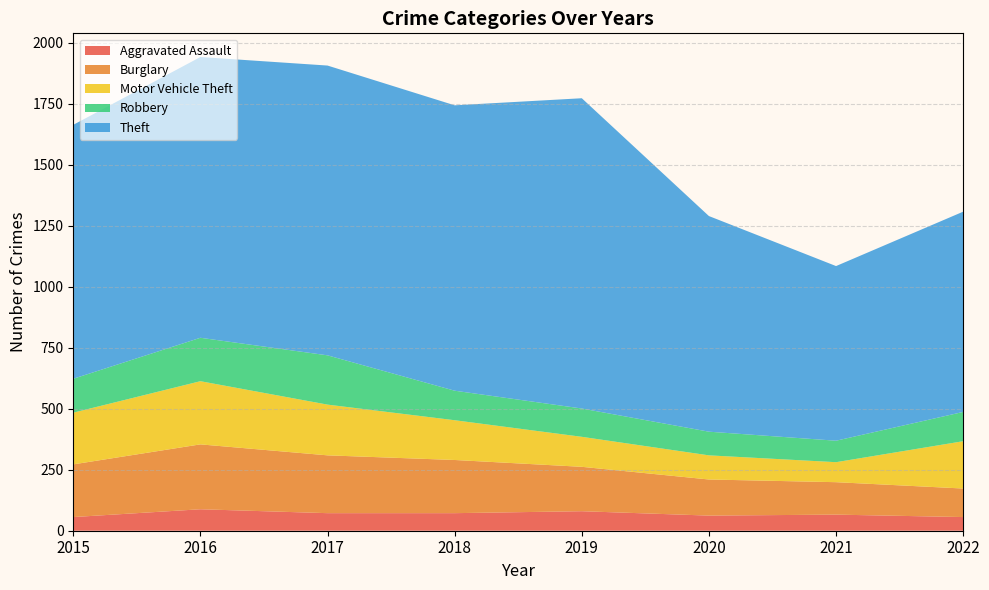

Reading right to left, list all the values displayed in this chart.

Aggravated Assault: 56	66	62	80	72	72	88	56
Burglary: 117	133	148	182	218	237	266	216
Motor Vehicle Theft: 194	82	99	123	163	208	259	212
Robbery: 120	88	97	116	121	202	178	139
Theft: 821	716	884	1272	1170	1188	1151	1041